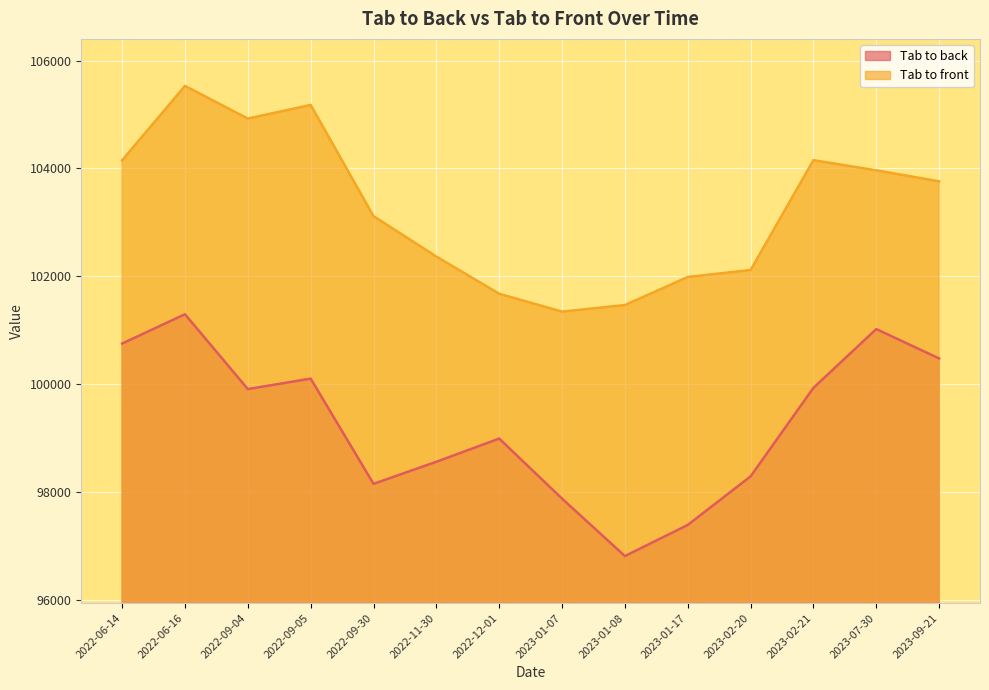

List the series in order of their peak value, lowest first.

Tab to back, Tab to front